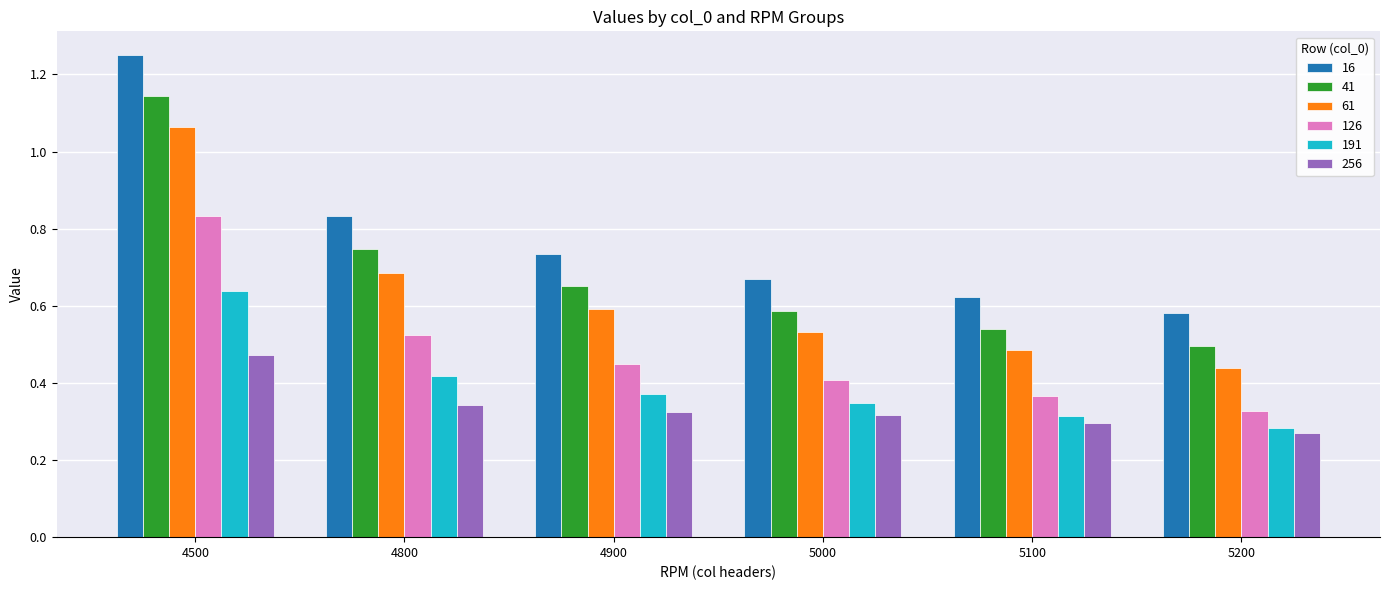

Are the bars grouped side by side (vs. stacked)?

Yes